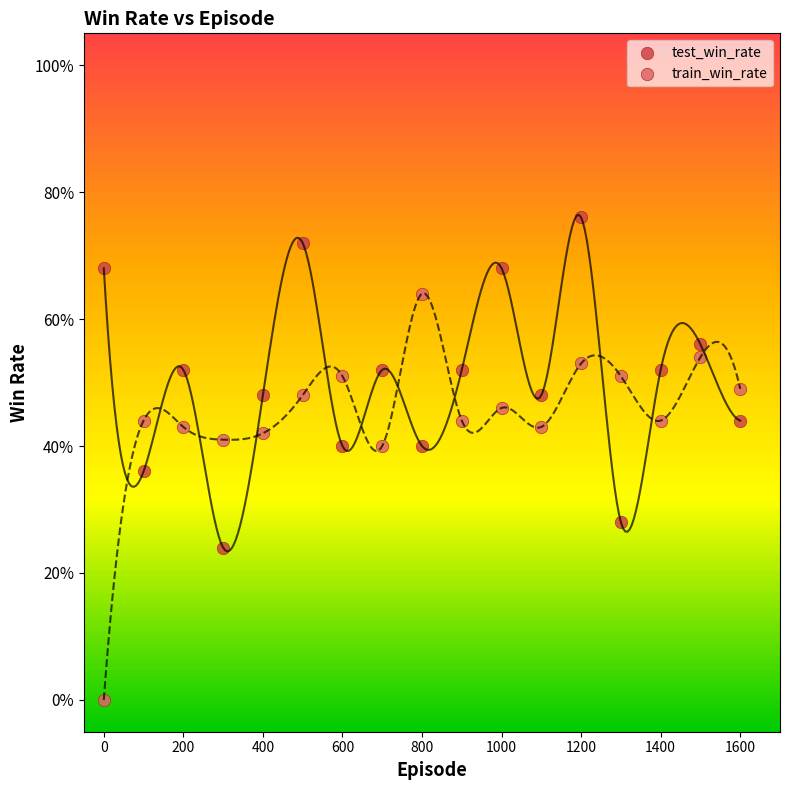

Which series has the largest Y range (max minus min)?

train_win_rate